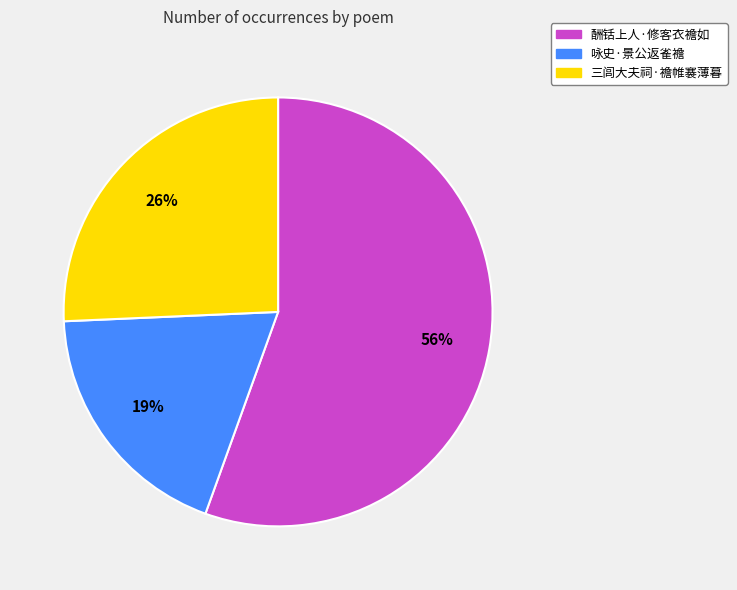

How many slices are in this pie chart?

3